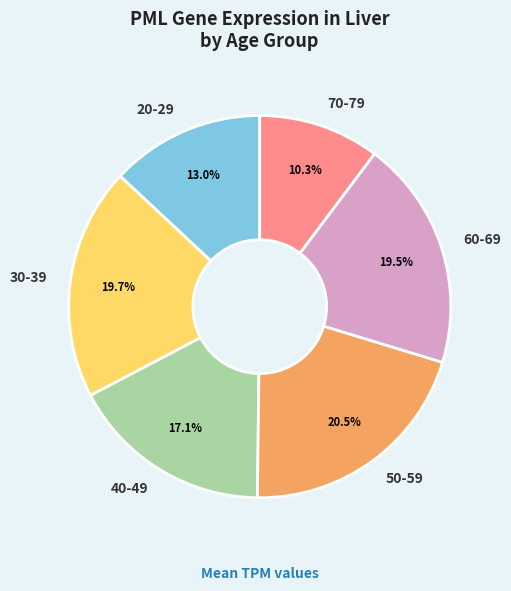

What is the ratio of the value at 70-79 to the value at 20-29?

0.8